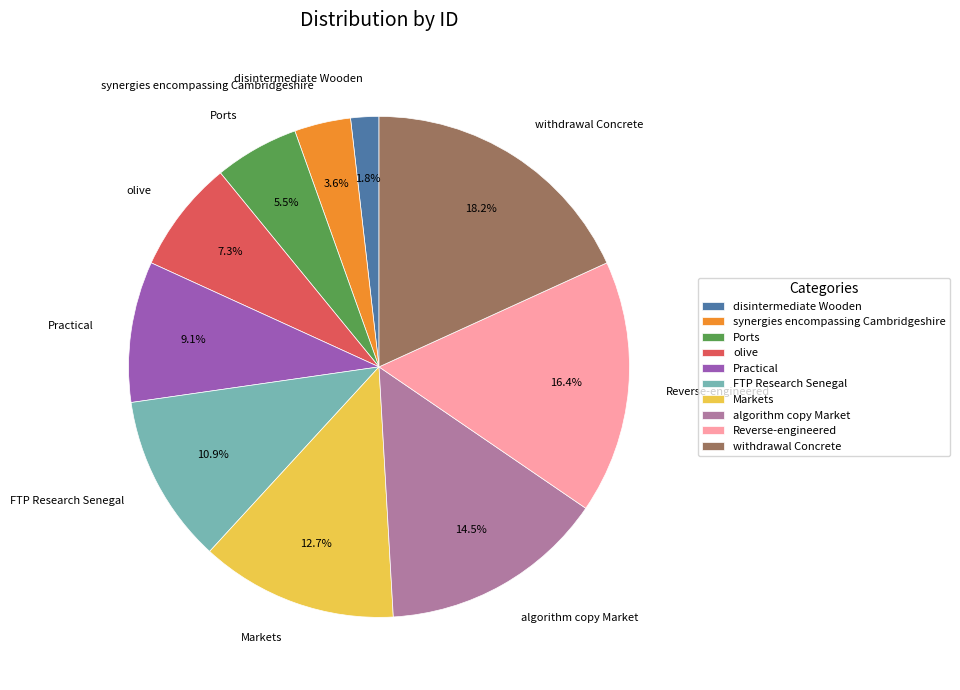

Rank the categories by value from lowest to highest.

disintermediate Wooden, synergies encompassing Cambridgeshire, Ports, olive, Practical, FTP Research Senegal, Markets, algorithm copy Market, Reverse-engineered, withdrawal Concrete